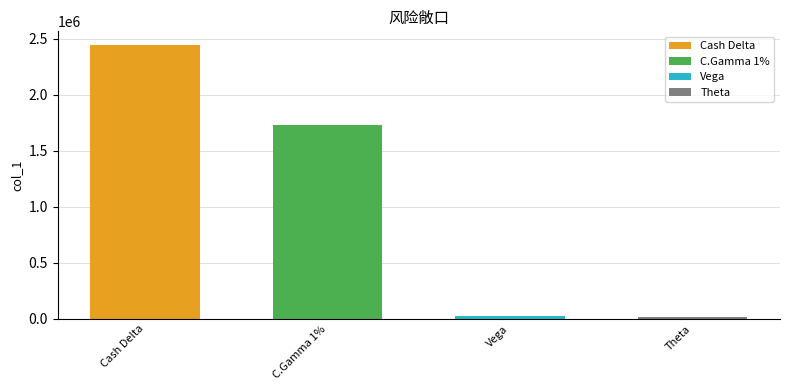

What is the value of the 1st bar from the left?

2443775